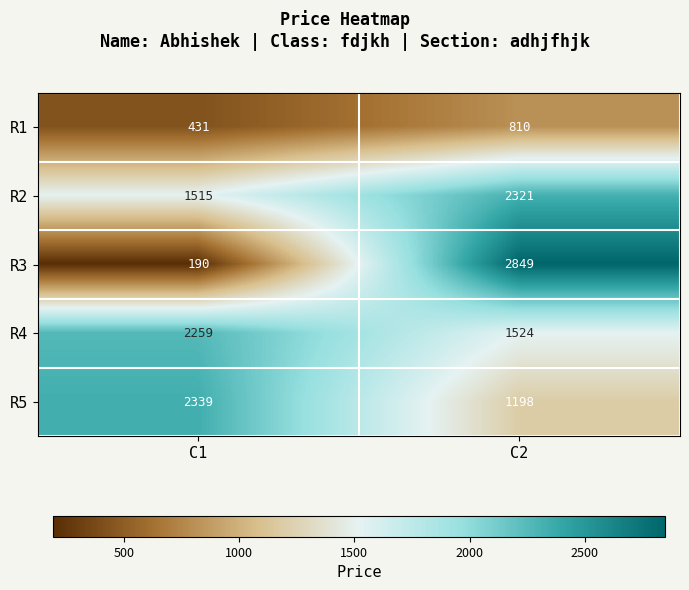

Which series has the largest total across all categories?

R2